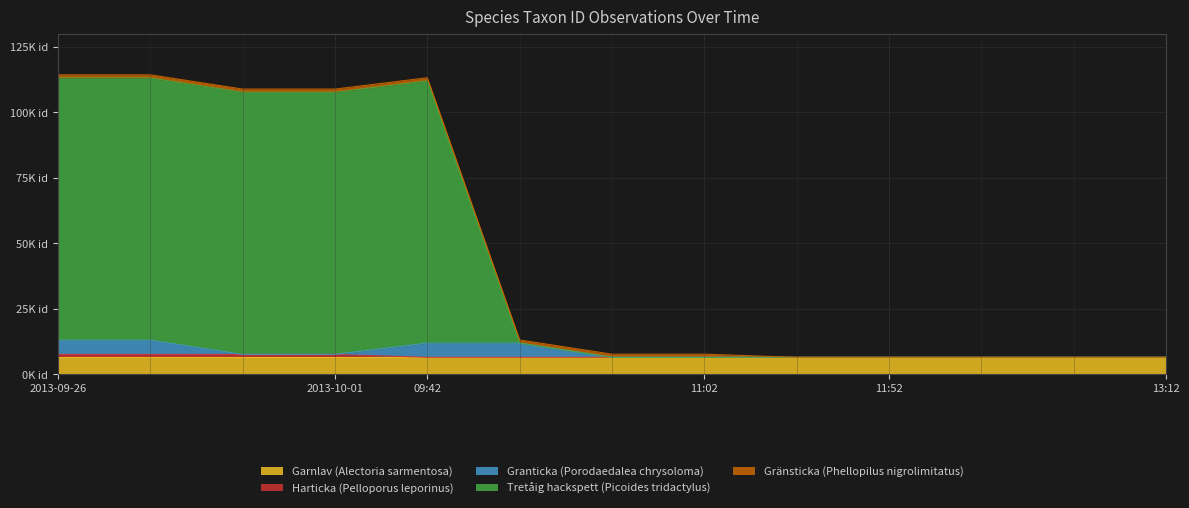

Which series changed the most between 11:52 and 13:12?

Harticka (Pelloporus leporinus)